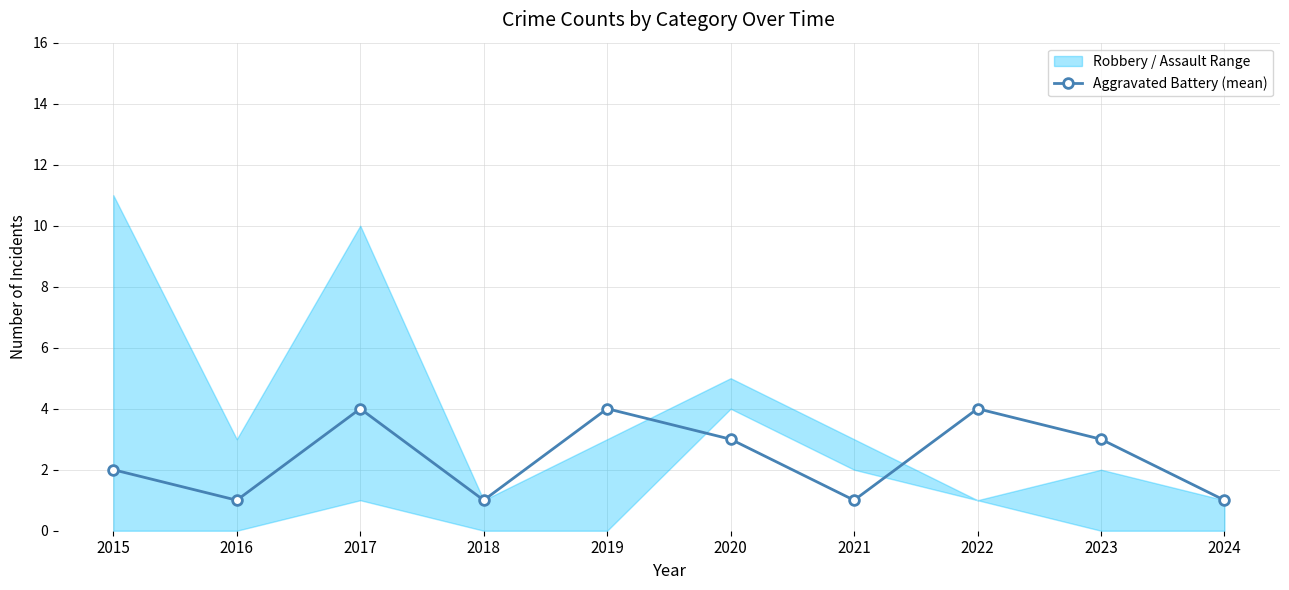

List the labels in order of value, smallest first.

2016, 2018, 2021, 2024, 2015, 2020, 2023, 2017, 2019, 2022